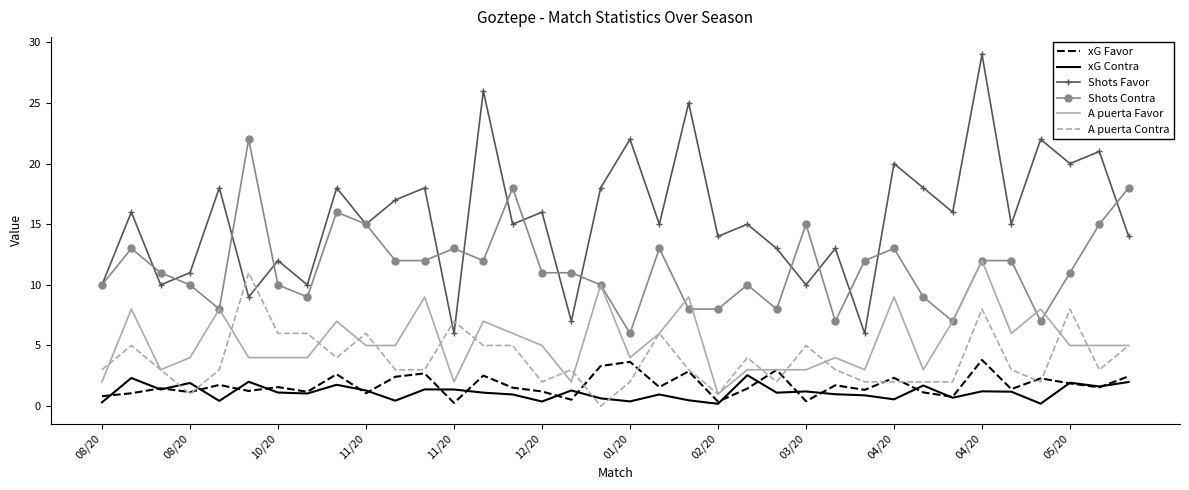

Which series has the largest total across all categories?

Shots Favor